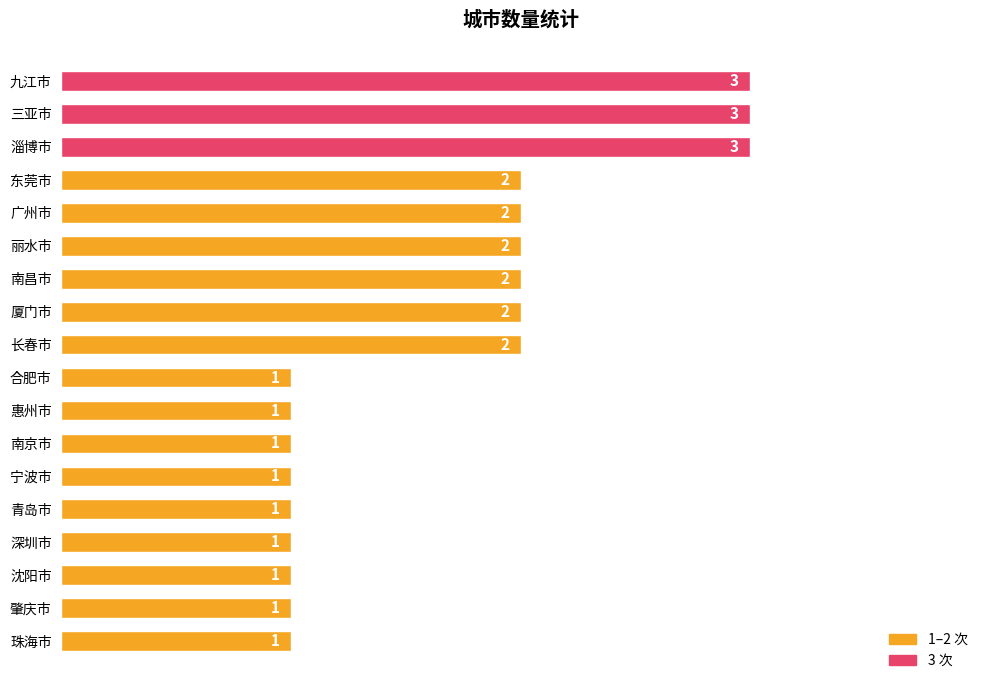

What is the sum of all values?

30